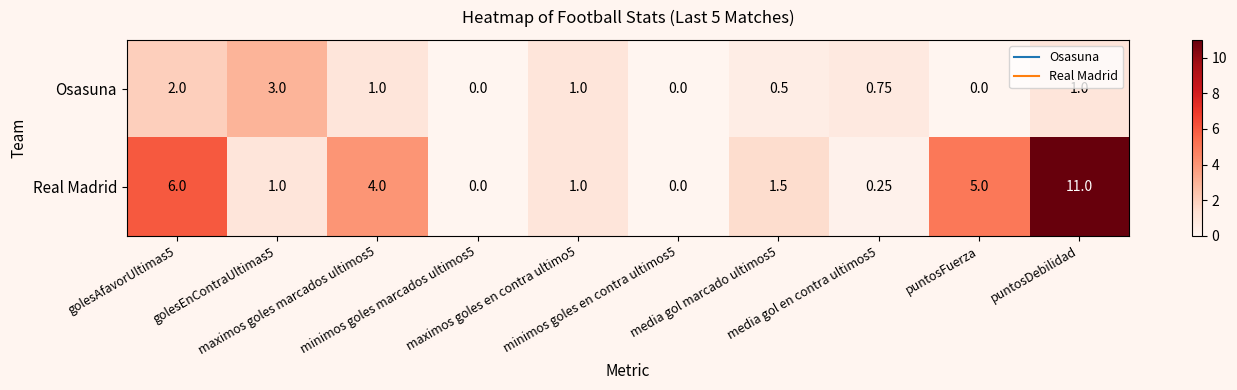

Rank the series by their maximum value, from highest to lowest.

Real Madrid, Osasuna